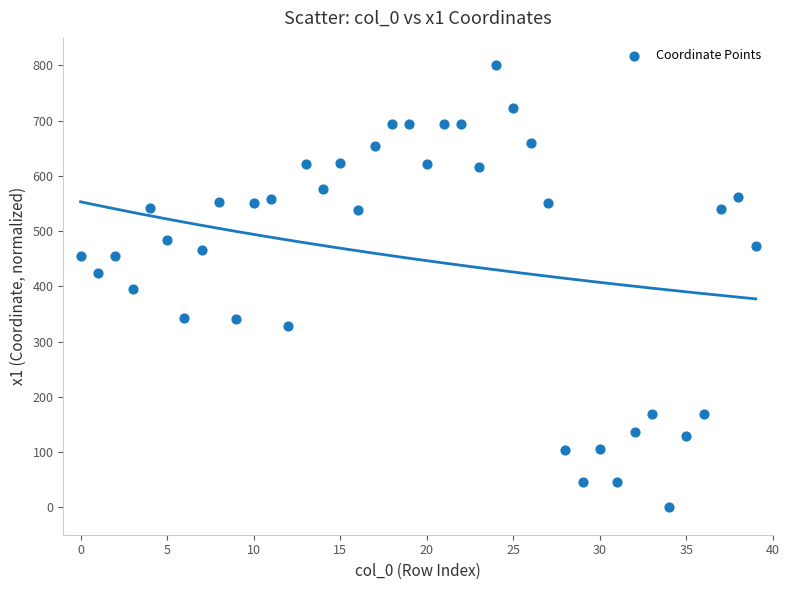

What is the range of Y values (max minus min)?

800.0